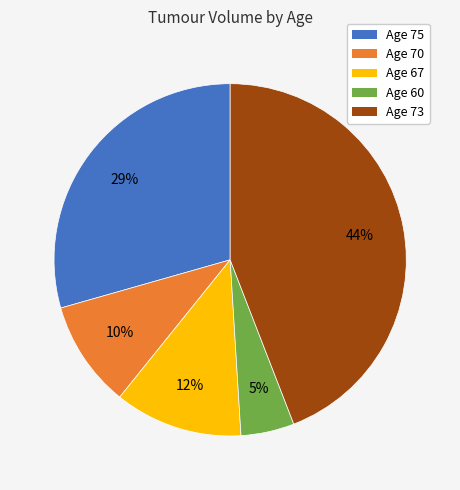

Does any single category account for the majority?

No